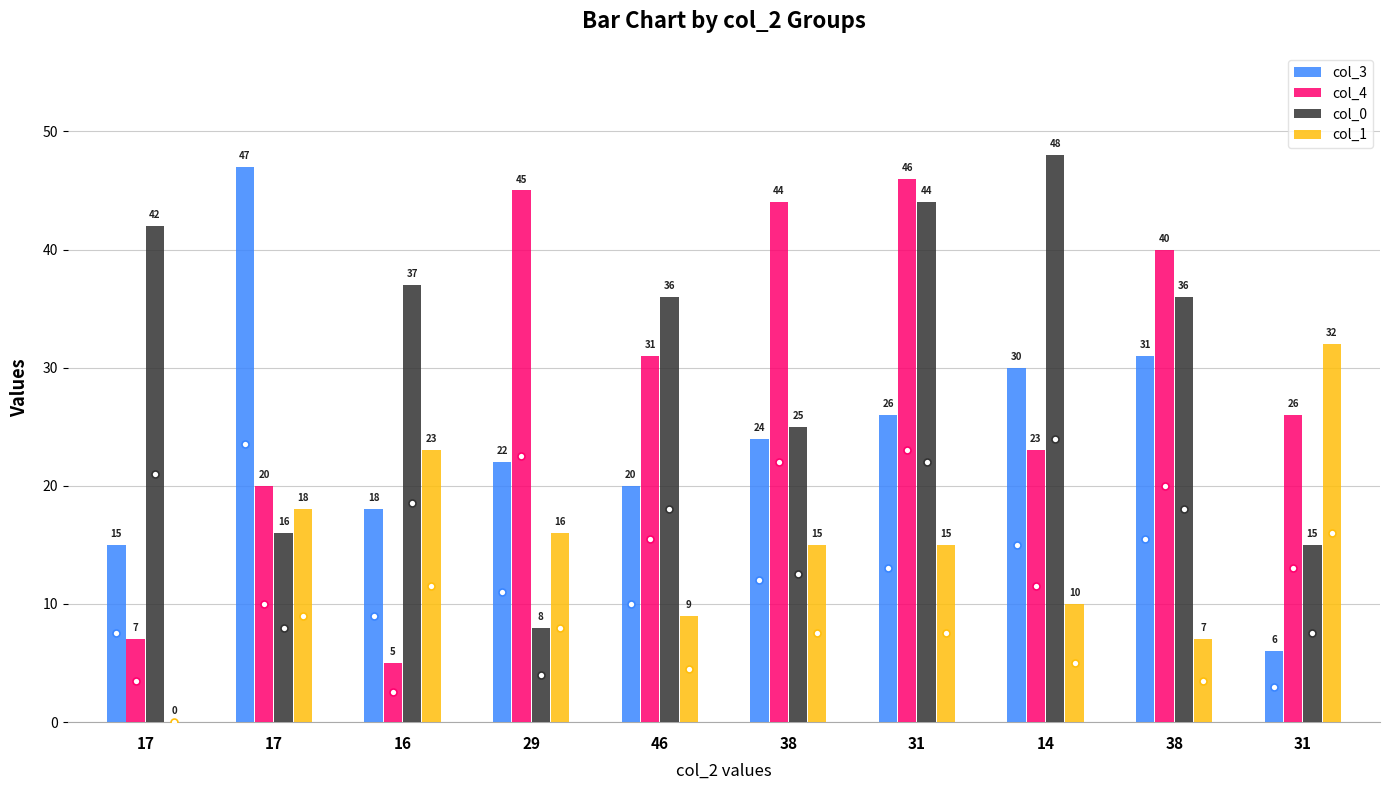

Which label corresponds to the smallest value in the chart?

17